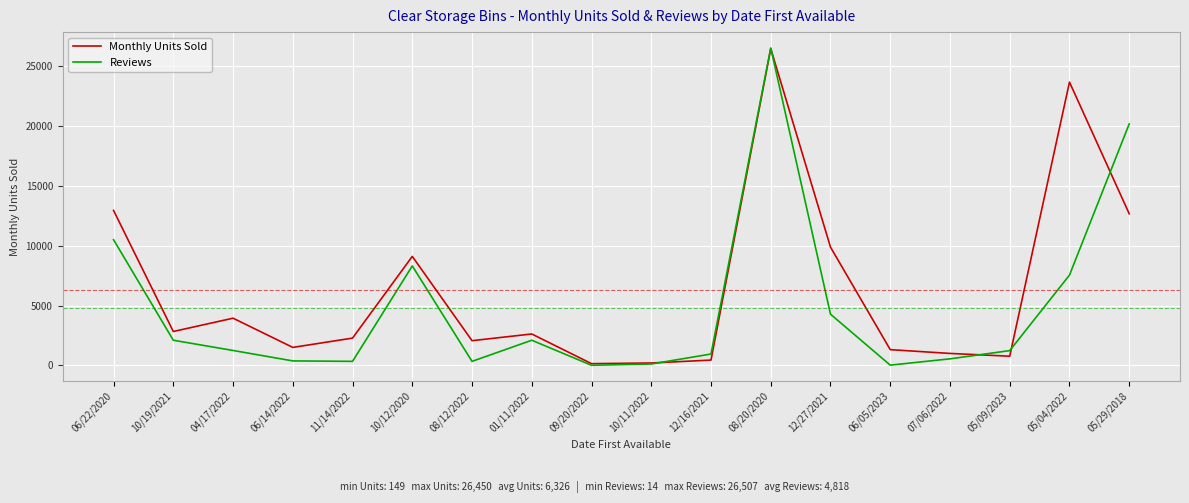

At which label does Reviews reach its peak?

08/20/2020